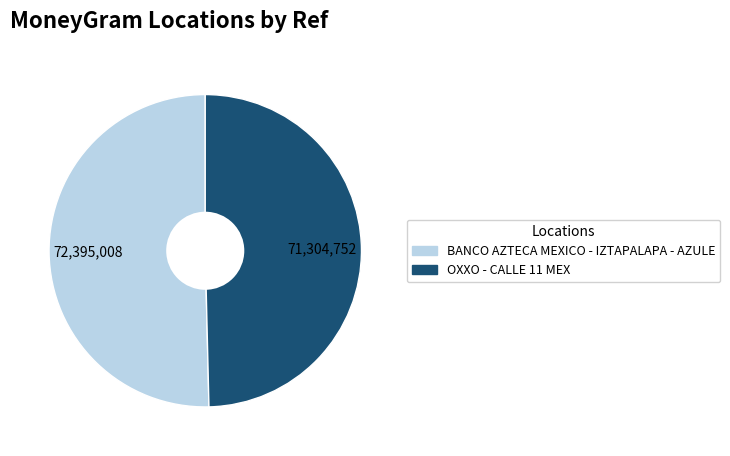

Does OXXO - CALLE 11 MEX represent more than half of the total?

No